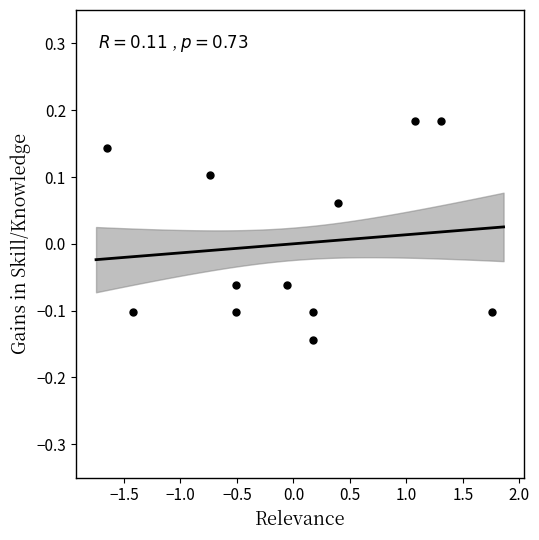

What is the range of X values (max minus min)?

3.4